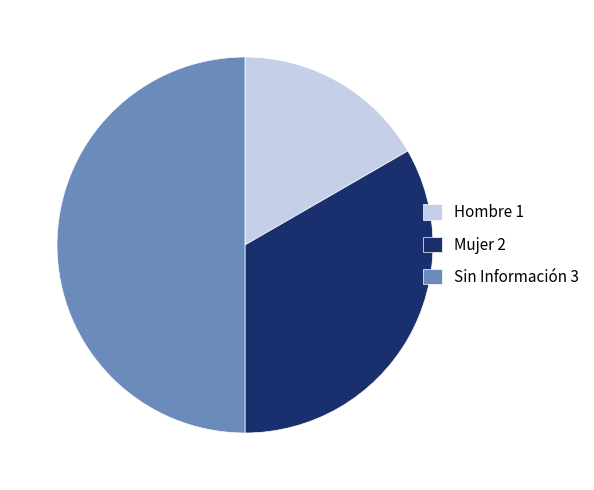

Combined, do Hombre 1 and Sin Información 3 account for over 50%?

Yes